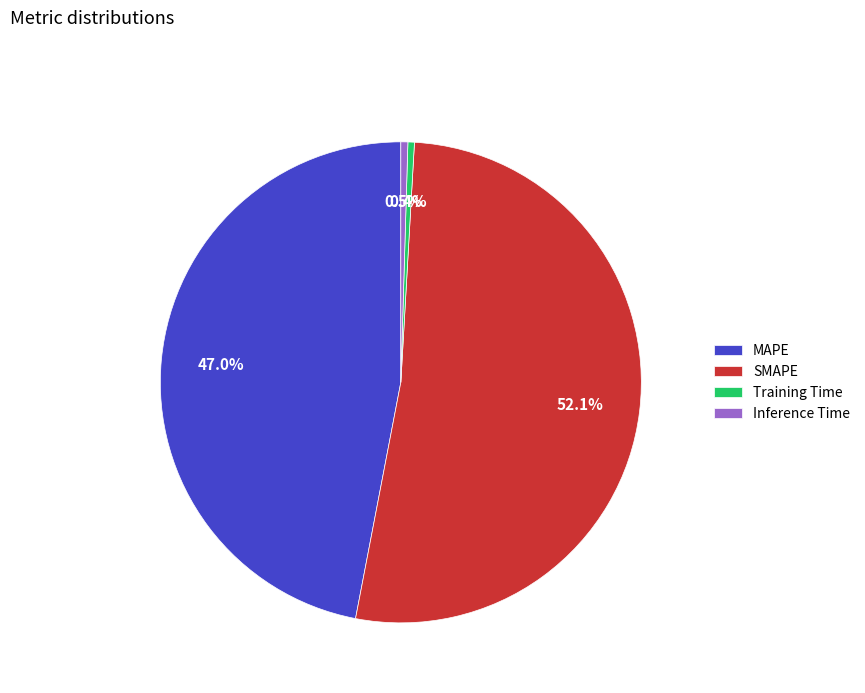

To the nearest percent, what portion does SMAPE represent?

52%